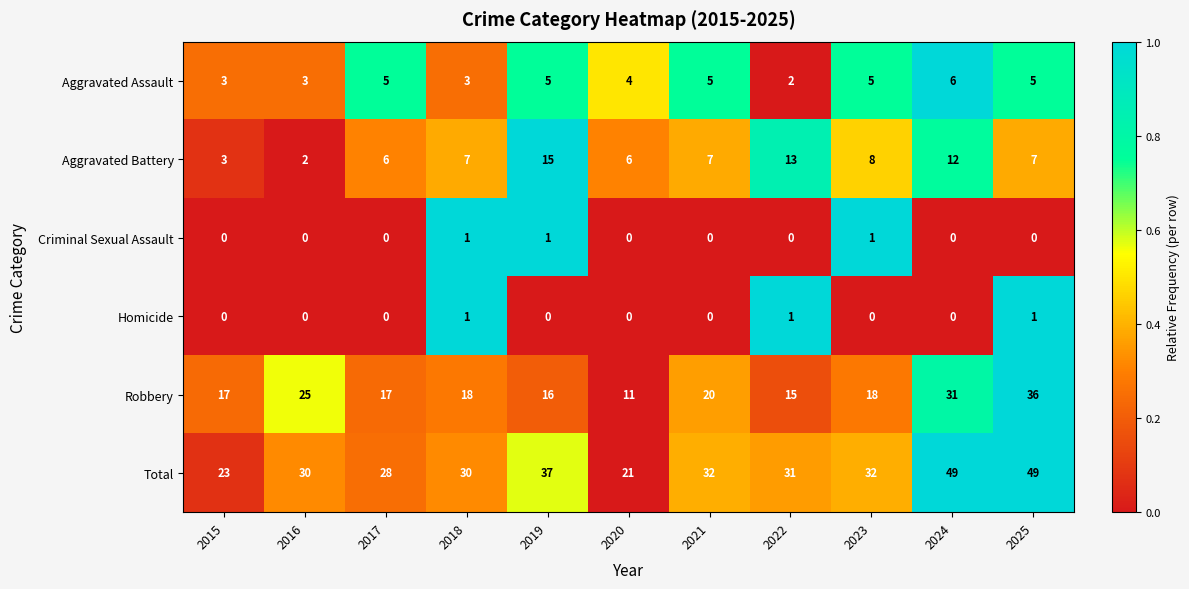

Between 2016 and 2023, which series saw the biggest shift?

Robbery